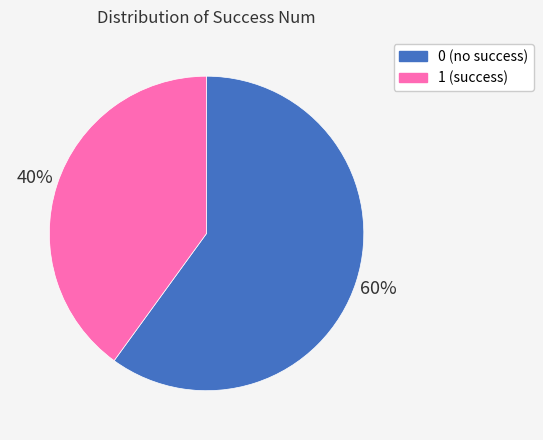

Is it true that 0 is 7% of the pie?

False